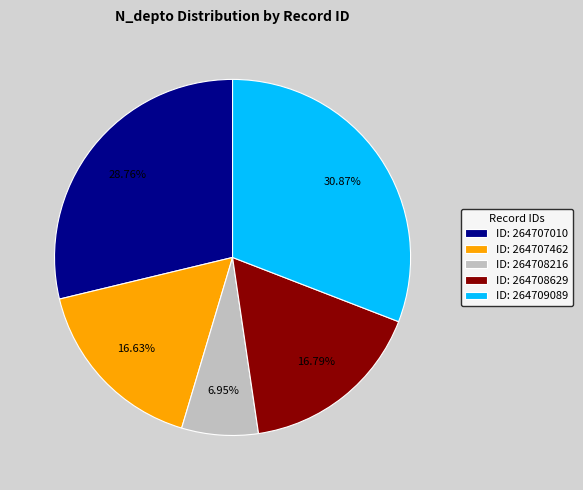

Is there any slice that represents more than half of the pie?

No